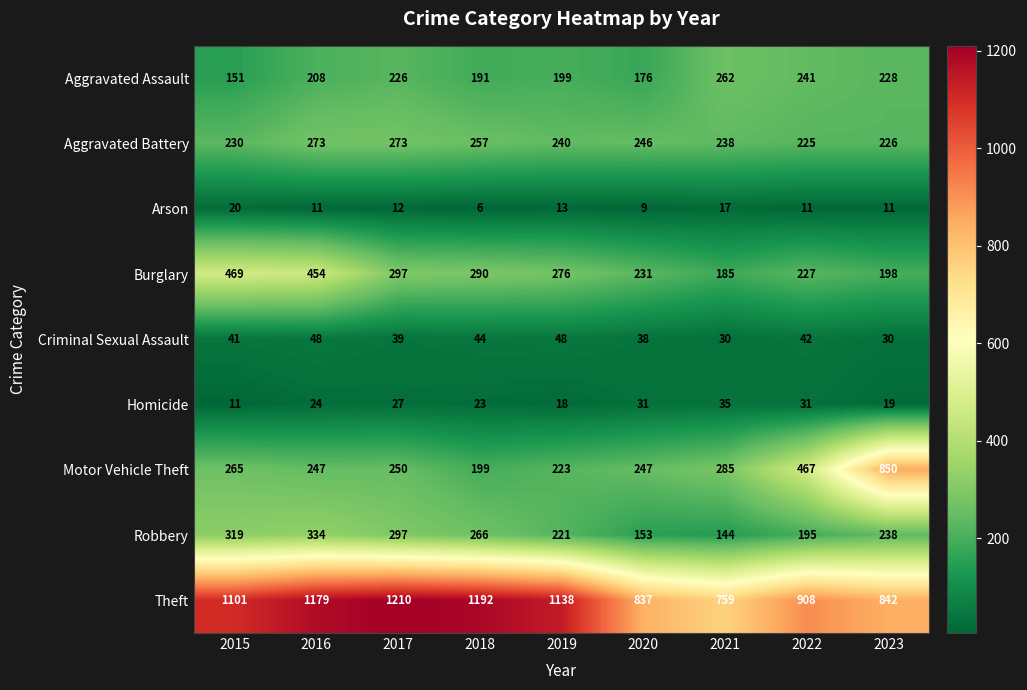

How many distinct data groups are displayed?

9